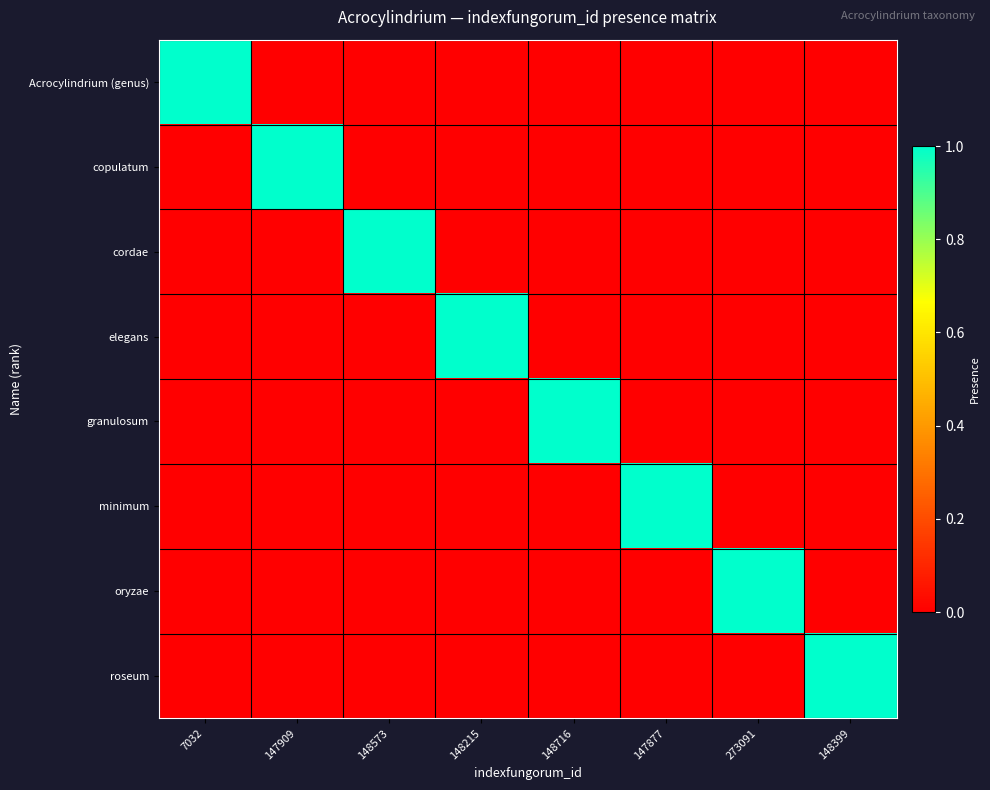

Which series has the widest spread of values?

Acrocylindrium (genus)